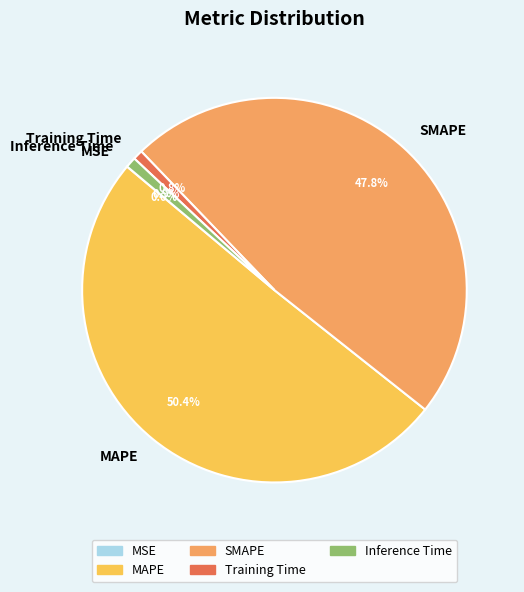

To the nearest percent, what percentage of the pie is Inference Time?

1%